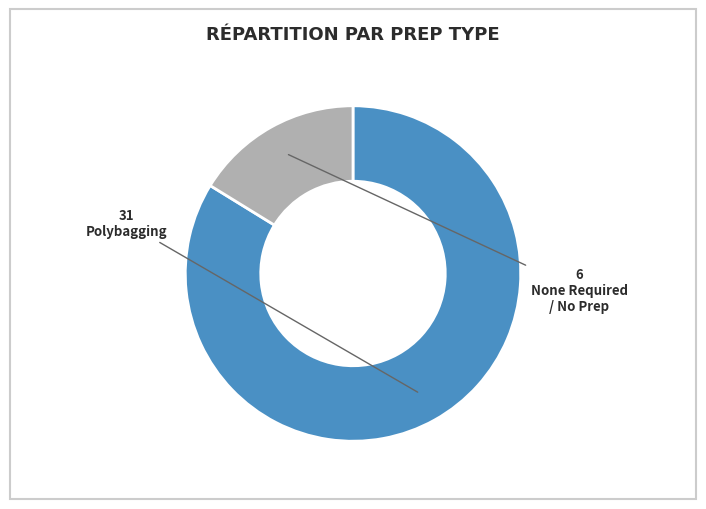

Is there a majority slice in this chart?

Yes